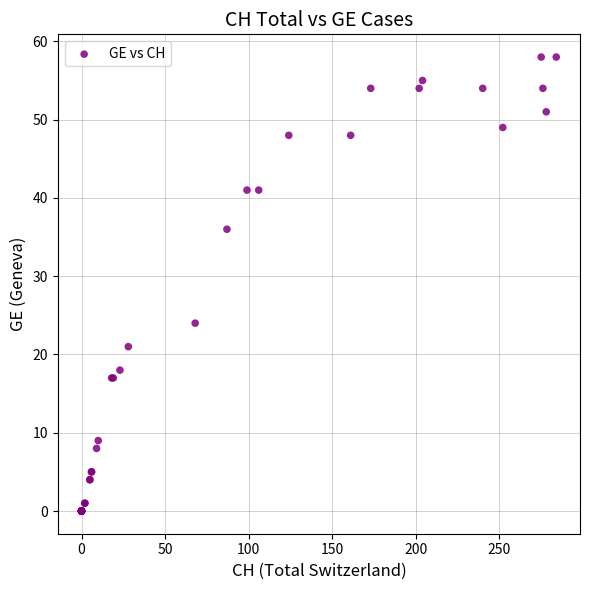

What Y value in the scatter plot is closest to 29?

24